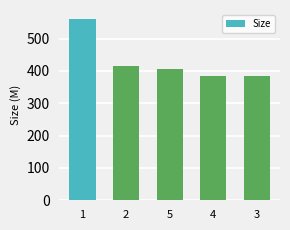

How many bars are there in total?

5